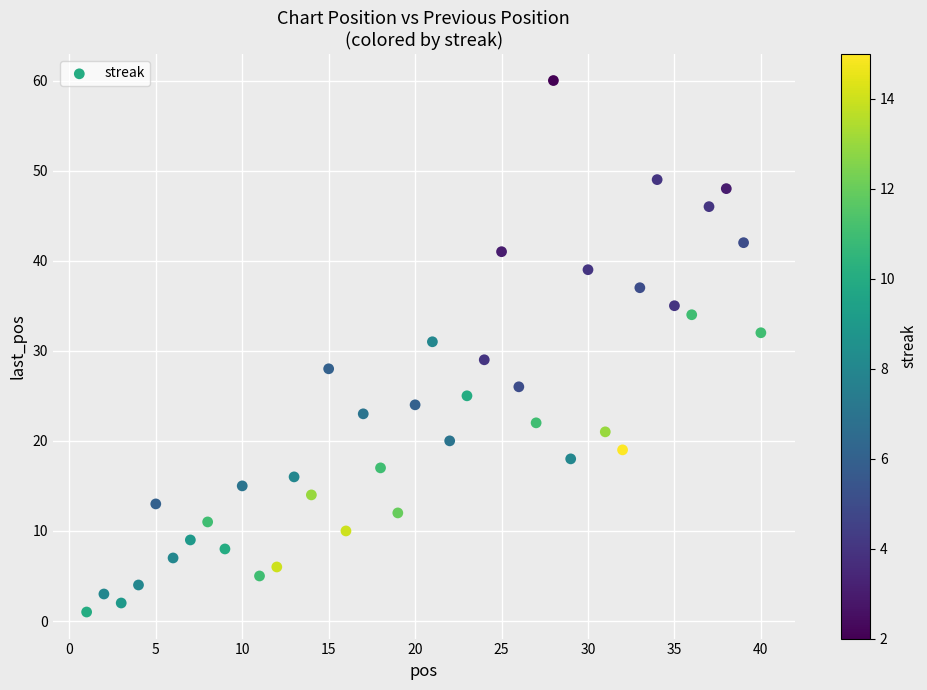

What is the range of Y values (max minus min)?

59